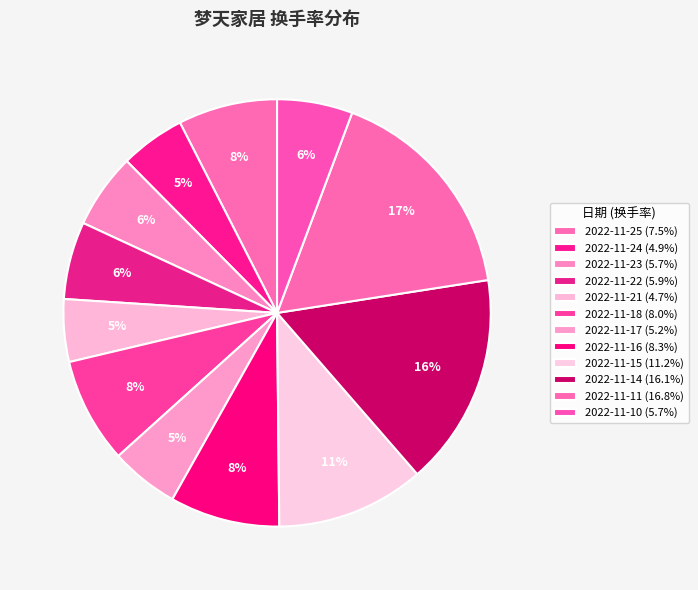

Does any single category account for the majority?

No